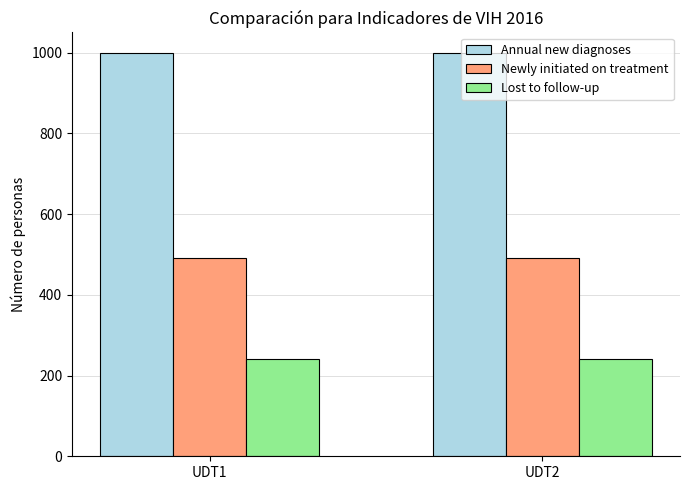

The Newly initiated on treatment series shows 490 at UDT1. True or false?

True